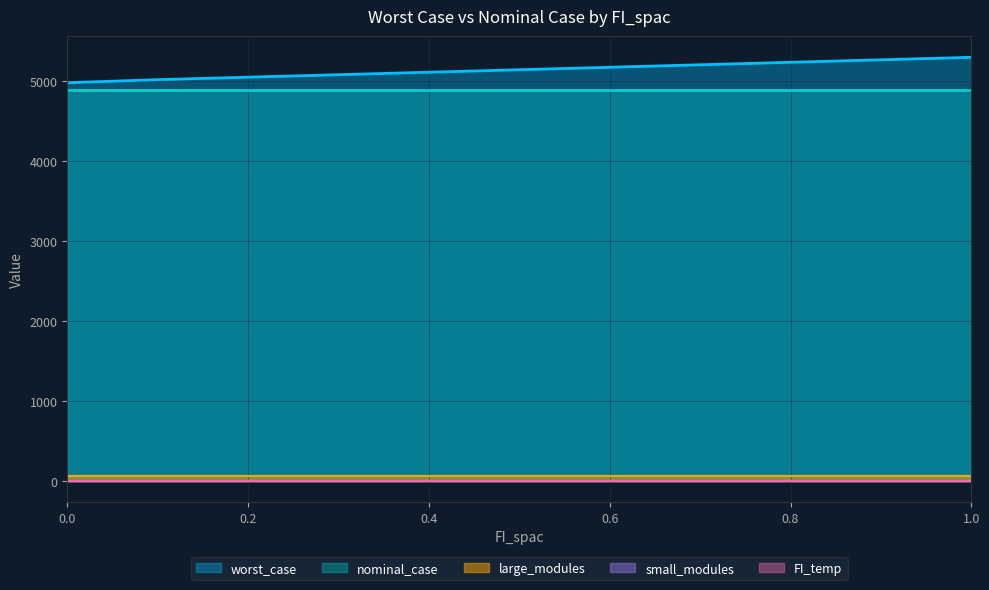

What are all the series names shown in the legend?

worst_case, nominal_case, large_modules, small_modules, FI_temp